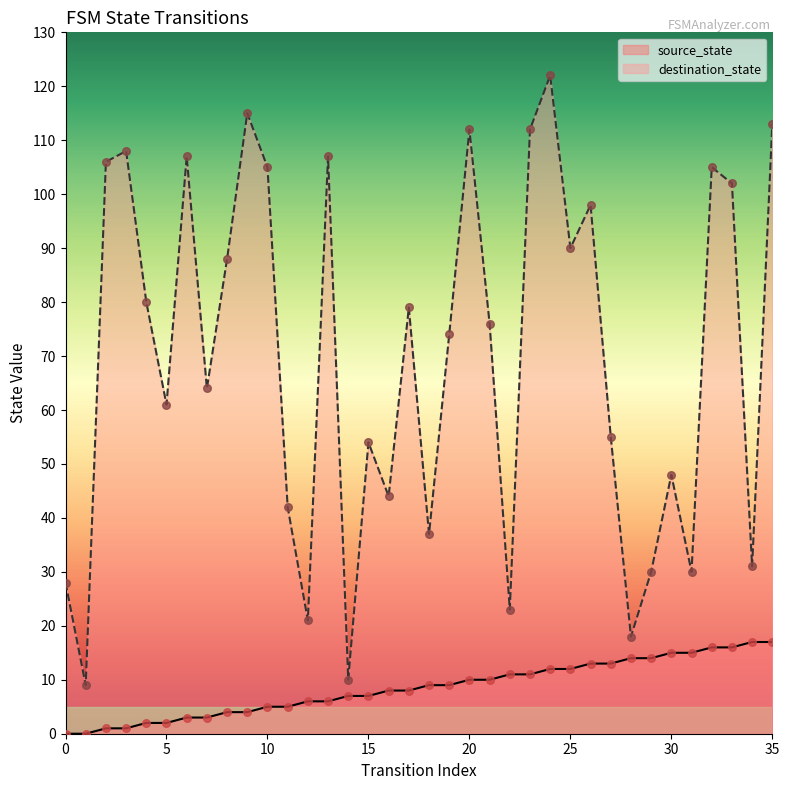

What are all the series names shown in the legend?

source_state, destination_state